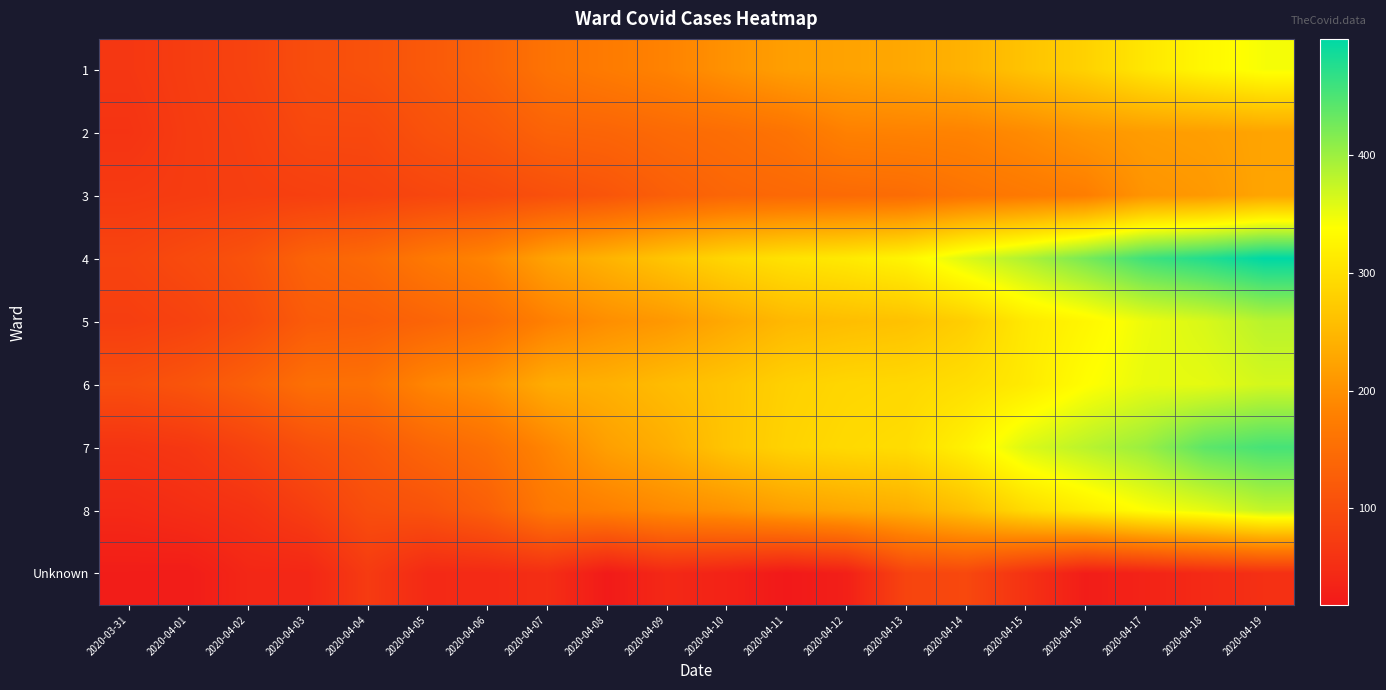

At which category is the sum across all series the highest?

2020-04-19